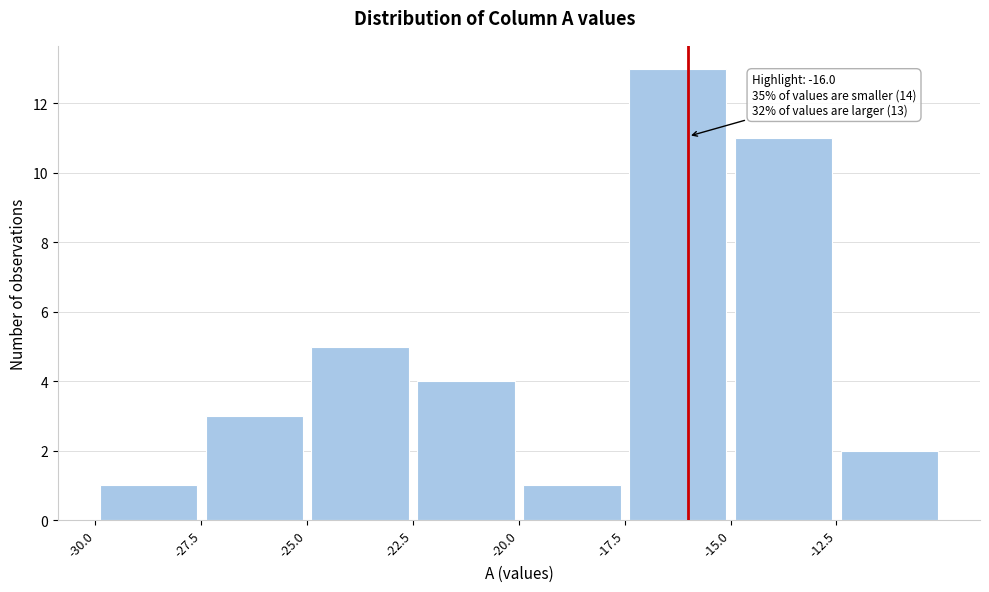

Over which range of the x-axis is the bar tallest?

-17.5 to -15.0